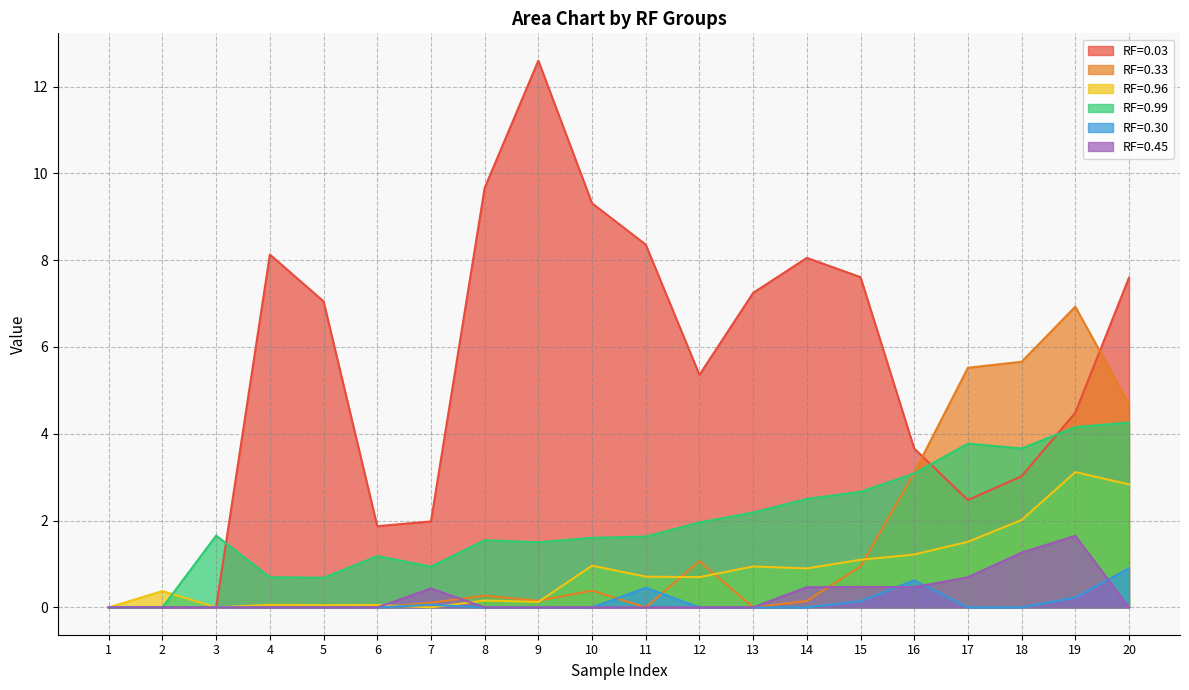

Is it true that RF=0.99 equals 4.3 at 16?

False